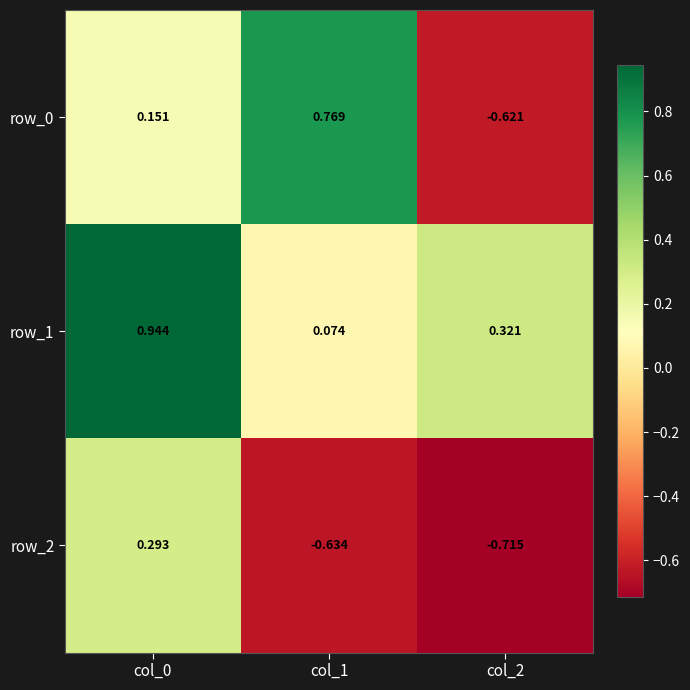

Is the value of row_2 at col_2 greater than the value of row_1 at col_2?

No